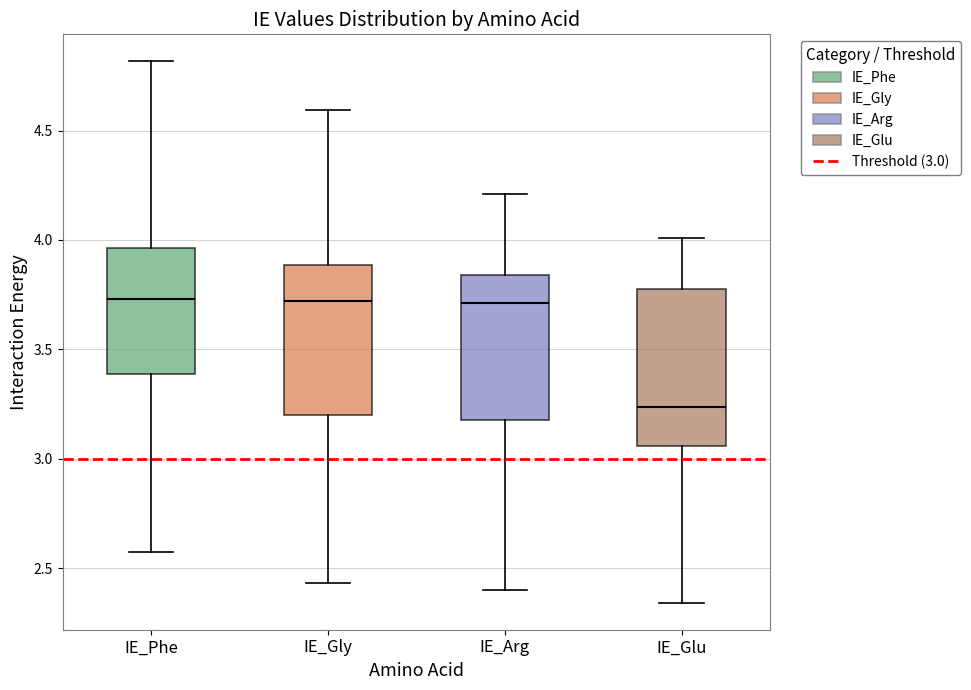

Where does the median line of the box for IE_Arg sit on the y-axis? The values are not printed on the chart, so give them approximately, as read against the axis.

3.70